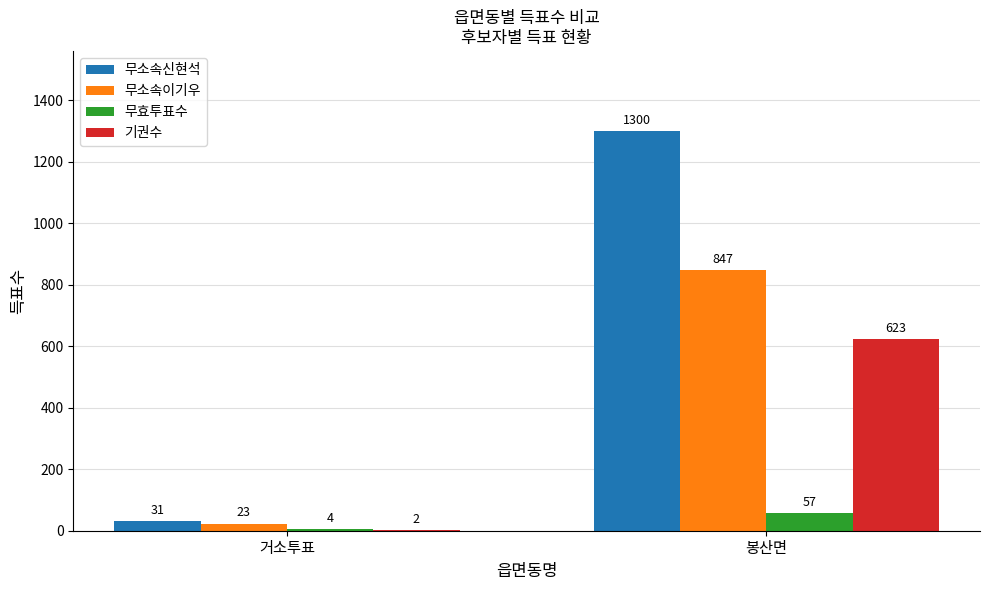

Which series has the widest spread of values?

무소속신현석